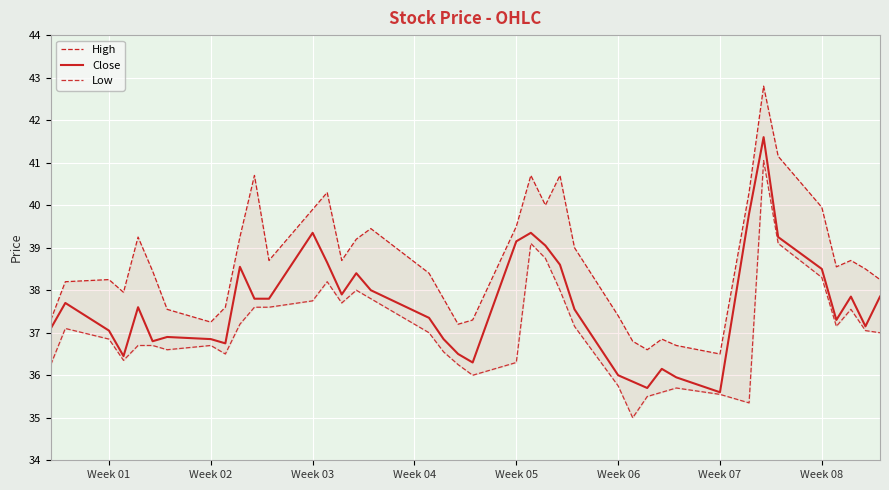

What is the highest value of the Close series?

41.6